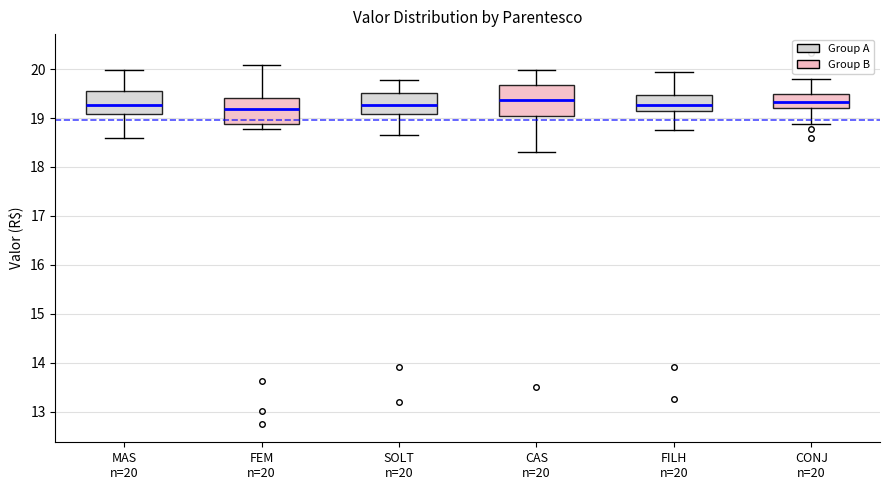

Reading left to right, transcribe this box plot: for each box, give where its median line is, the range the box spans, and where its two whiskers end, as read against the y-axis. The values are not printed on the chart, so give them approximately, as read against the axis.

MAS n=20: median 19.3, box 19.1 to 19.6, whiskers 18.6 to 20.0
FEM n=20: median 19.2, box 18.9 to 19.4, whiskers 18.8 to 20.1
SOLT n=20: median 19.3, box 19.1 to 19.5, whiskers 18.6 to 19.8
CAS n=20: median 19.4, box 19.0 to 19.7, whiskers 18.3 to 20.0
FILH n=20: median 19.3, box 19.1 to 19.5, whiskers 18.8 to 19.9
CONJ n=20: median 19.3, box 19.2 to 19.5, whiskers 18.9 to 19.8